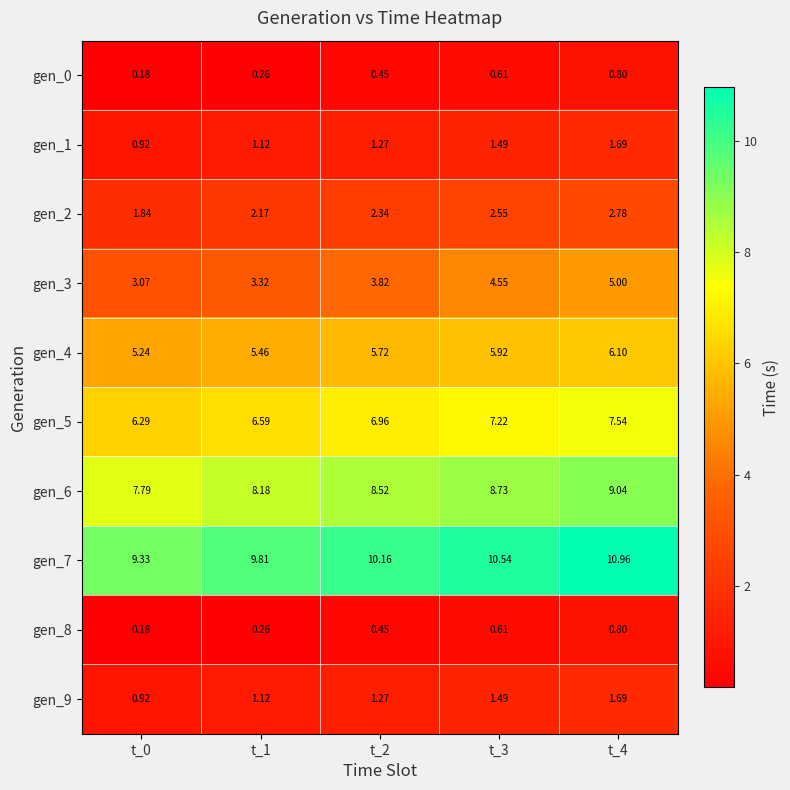

Is the value of gen_4 at t_4 greater than the value of gen_0 at t_1?

Yes